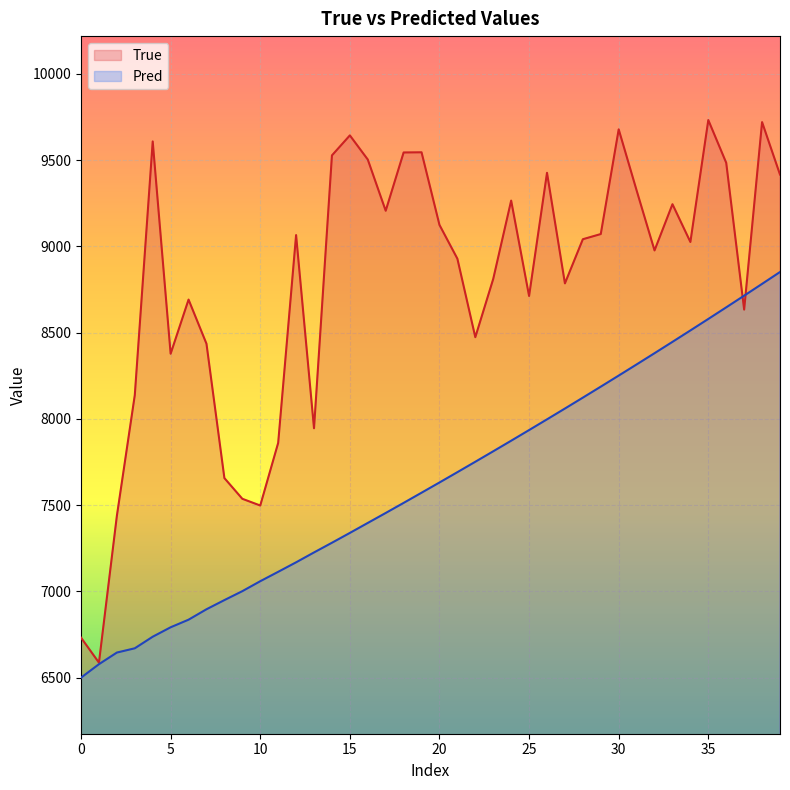

Between which two adjacent categories do Pred and True first intersect?

36 and 37